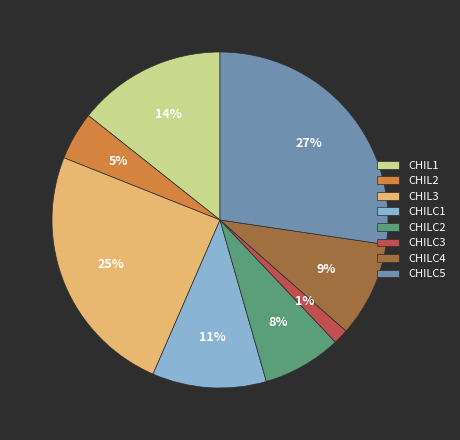

To the nearest percent, what is the average slice percentage?

12%